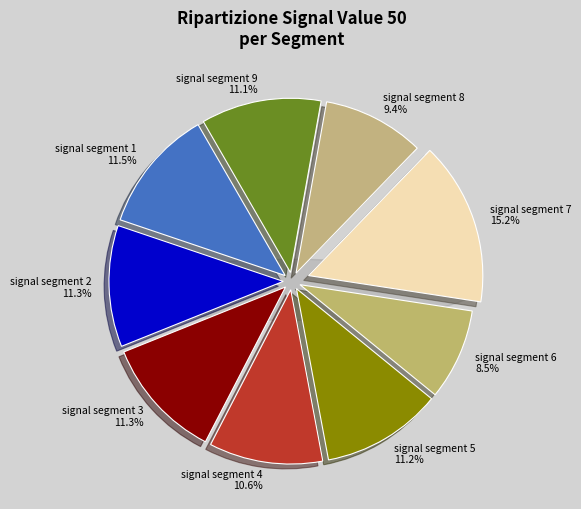

Which category has the smallest portion of the pie?

signal segment 6